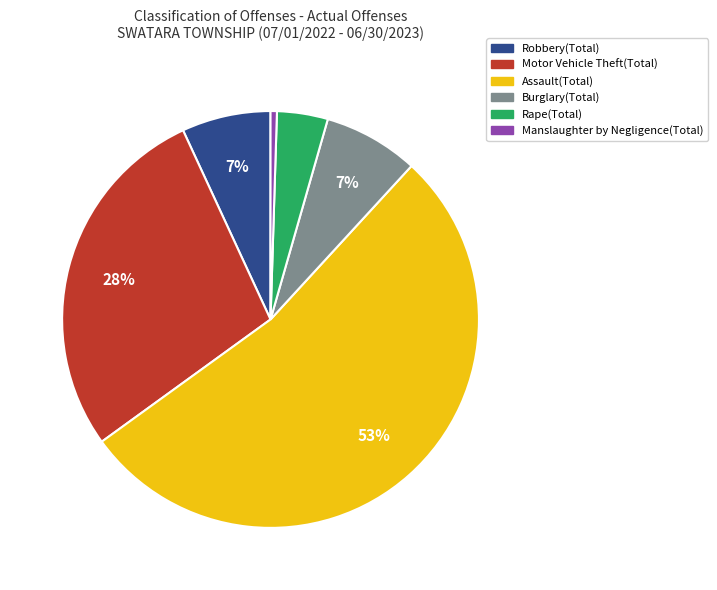

Between Motor Vehicle Theft(Total) and Rape(Total), which is larger?

Motor Vehicle Theft(Total)